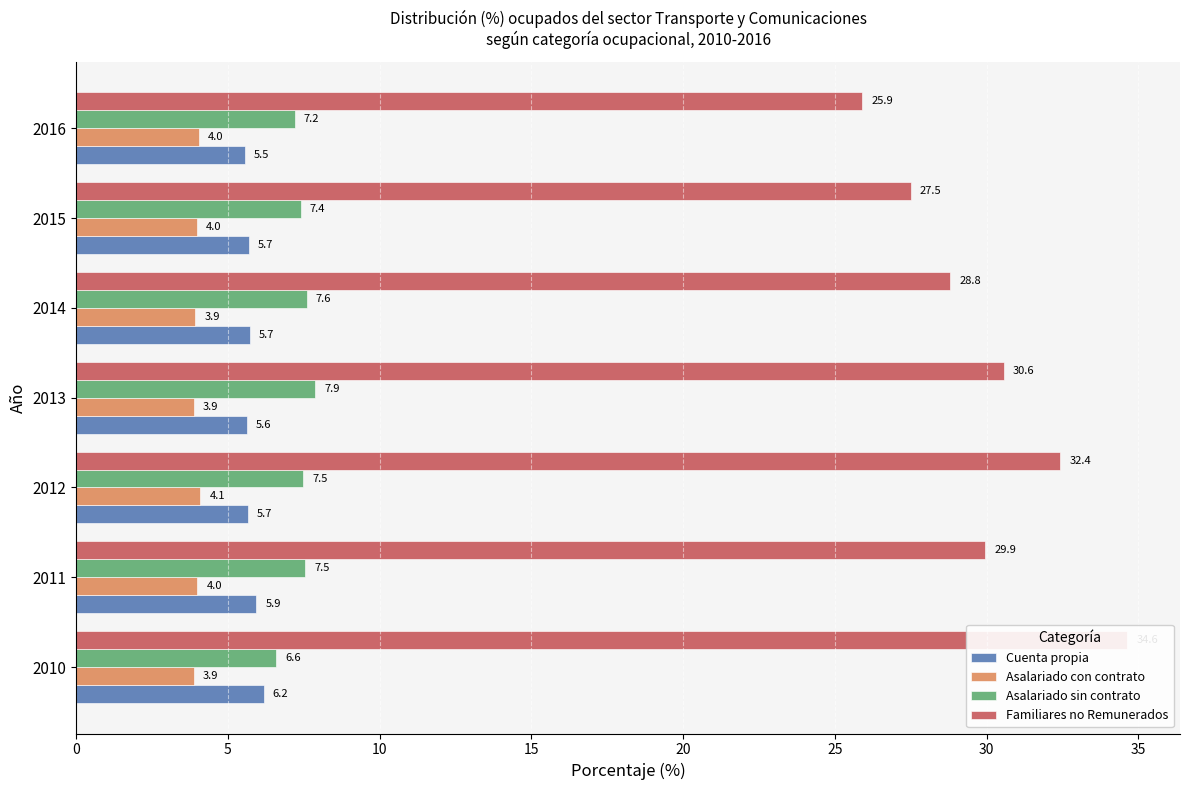

Read the Cuenta propia value at 2010.

6.2